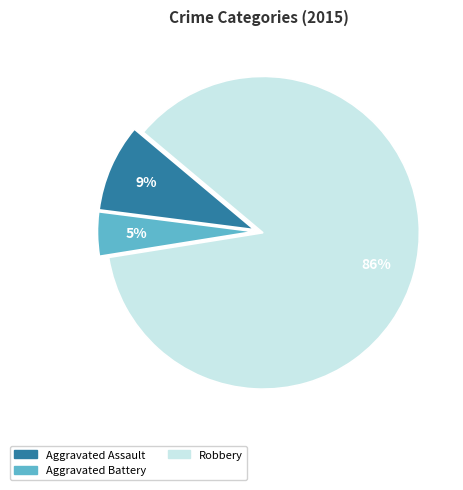

Is there a majority slice in this chart?

Yes